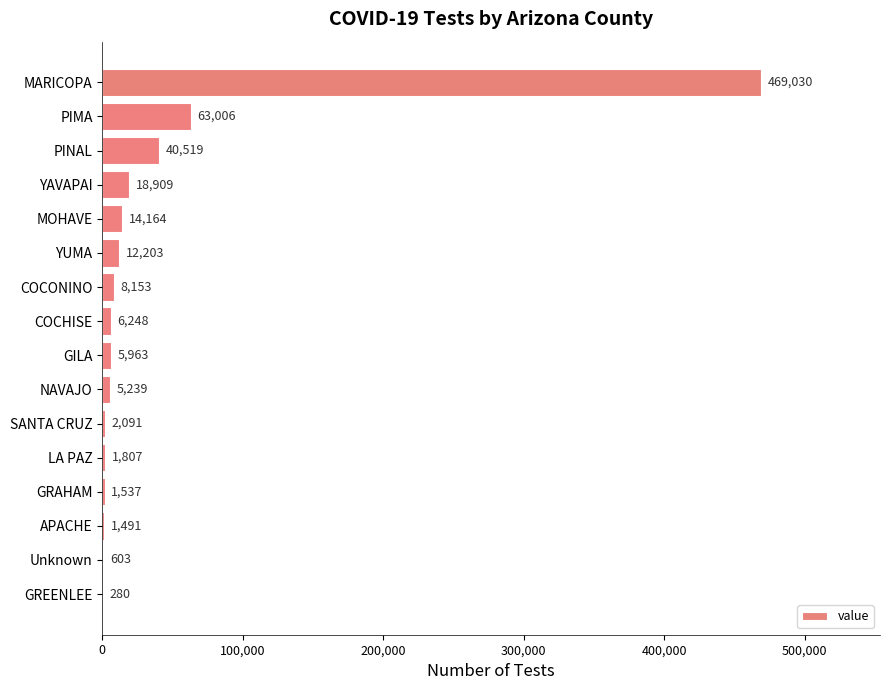

How many distinct data groups are displayed?

1